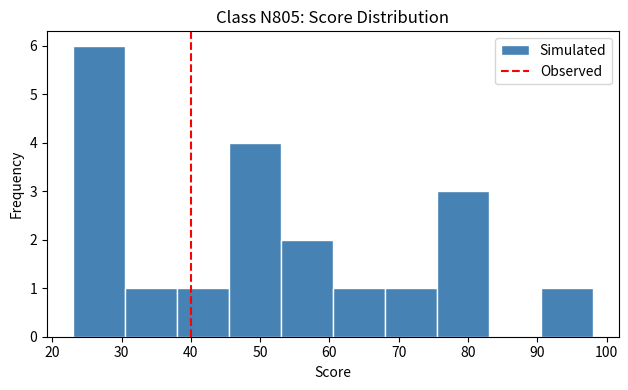

Reading left to right, list every bar in this chart as the range it spans on the x-axis followed by its height. Neither the bar edges nor the heights are printed on the chart, so give them approximately, as read against the axes.

23.0 to 30.5: 6
30.5 to 38.0: 1
38.0 to 45.5: 1
45.5 to 53.0: 4
53.0 to 60.5: 2
60.5 to 68.0: 1
68.0 to 75.5: 1
75.5 to 83.0: 3
83.0 to 90.5: 0
90.5 to 98.0: 1